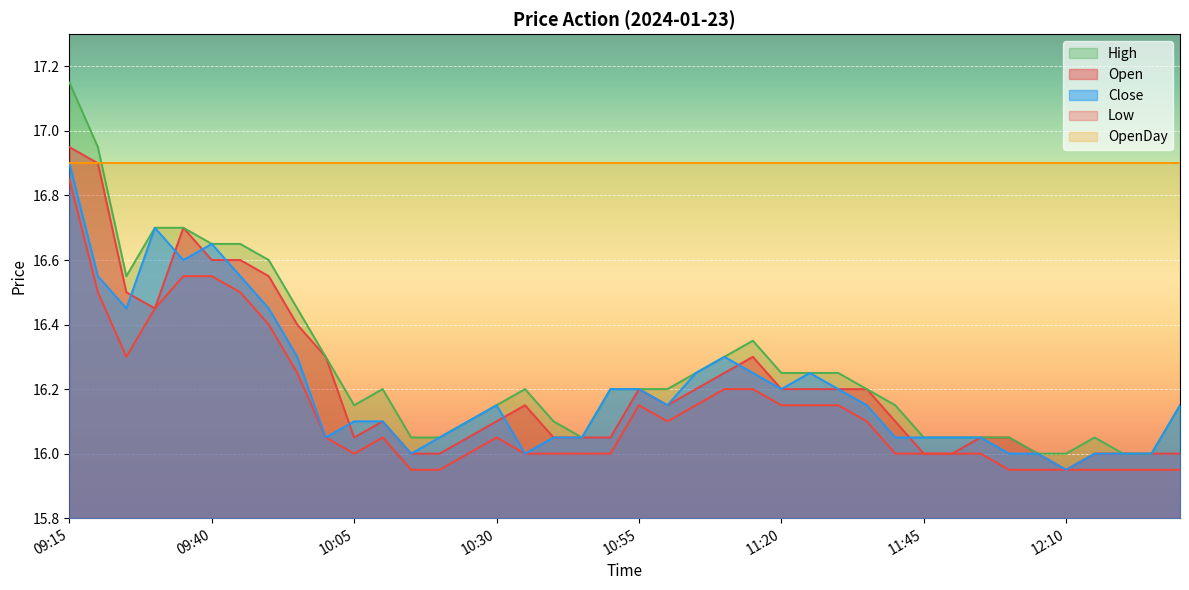

True or false: Close and High cross at least once.

False